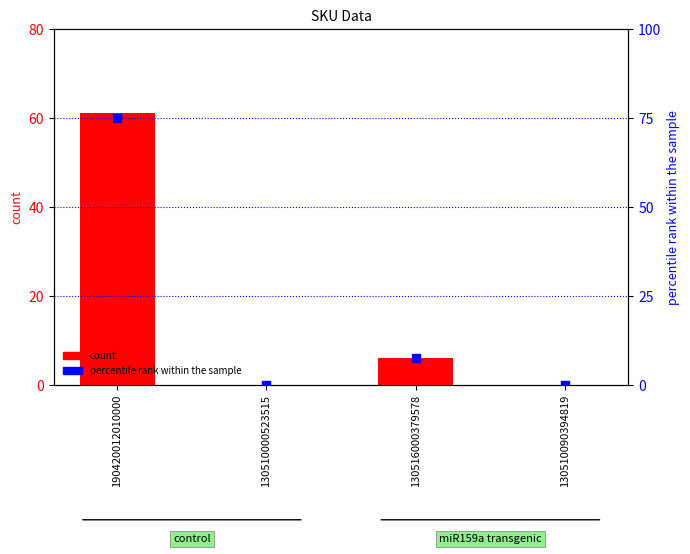

Which series has the largest total across all categories?

percentile rank within the sample